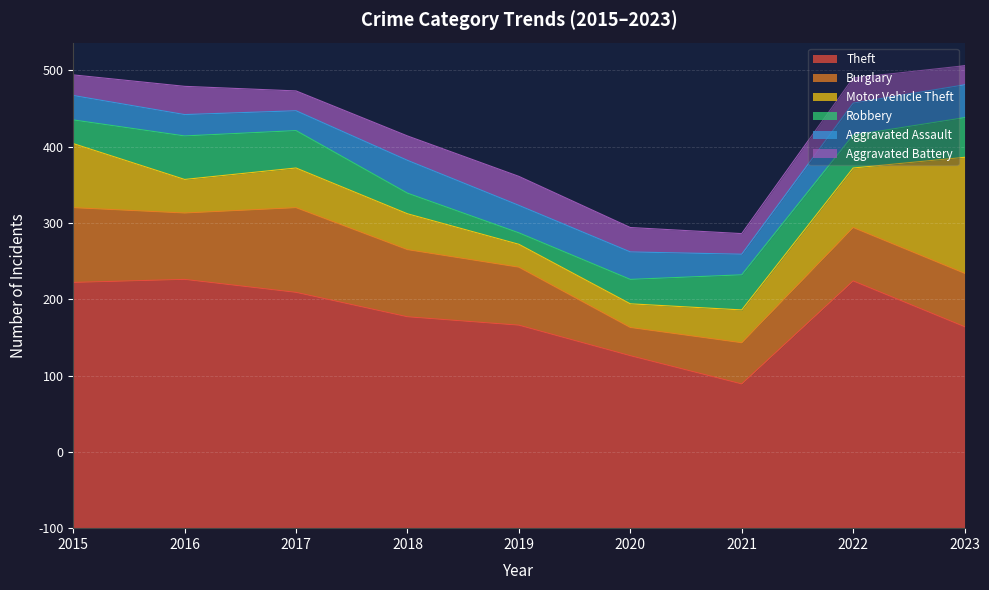

Does the chart display data point markers on the line(s)?

No